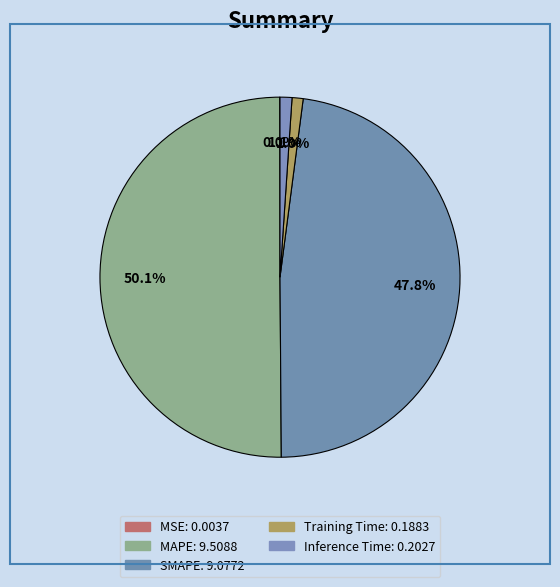

Which category has the smallest portion of the pie?

MSE